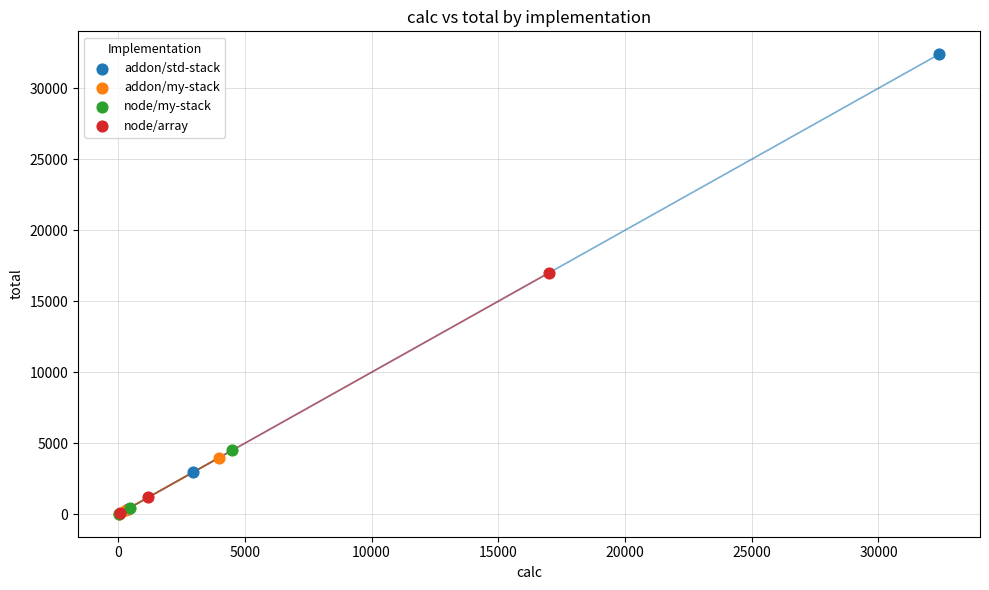

Which series has the largest Y range (max minus min)?

addon/std-stack